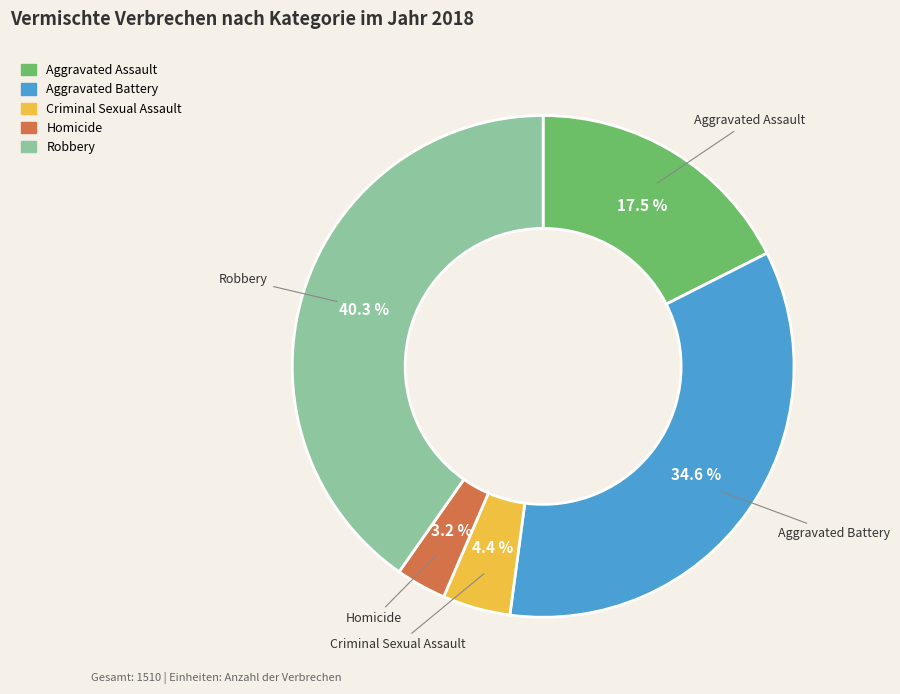

Which has a higher value, Aggravated Assault or Aggravated Battery?

Aggravated Battery